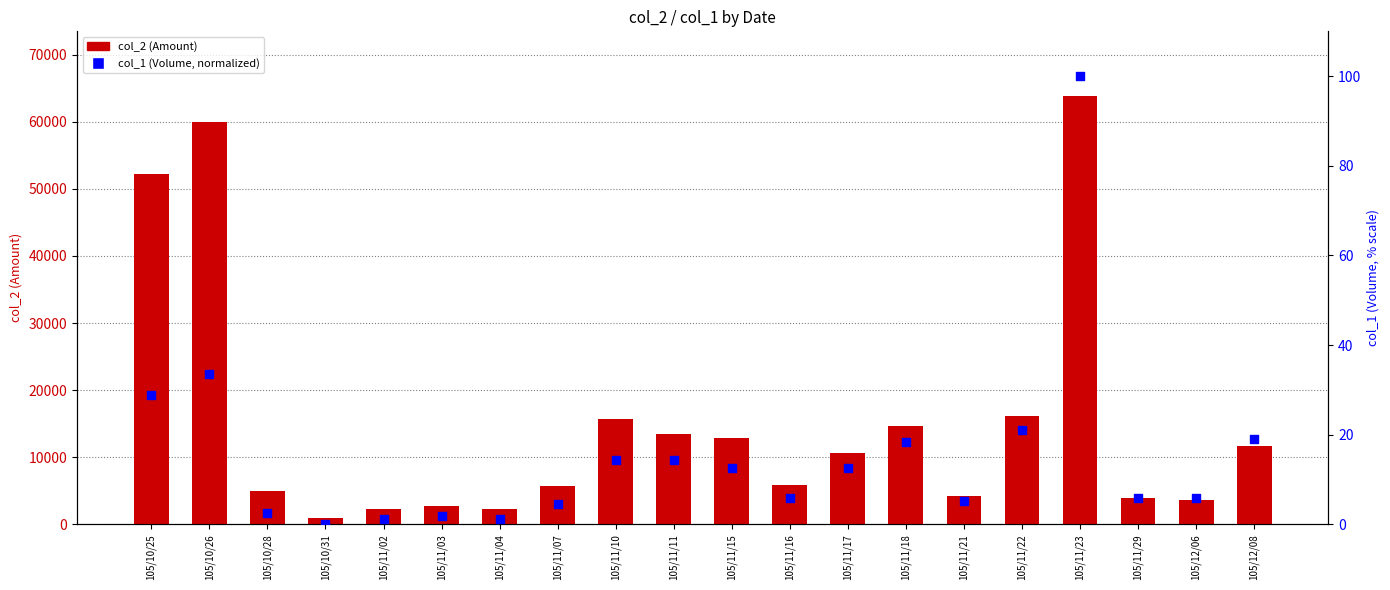

Which series contains the lowest Y value?

col_1 (Volume, normalized)